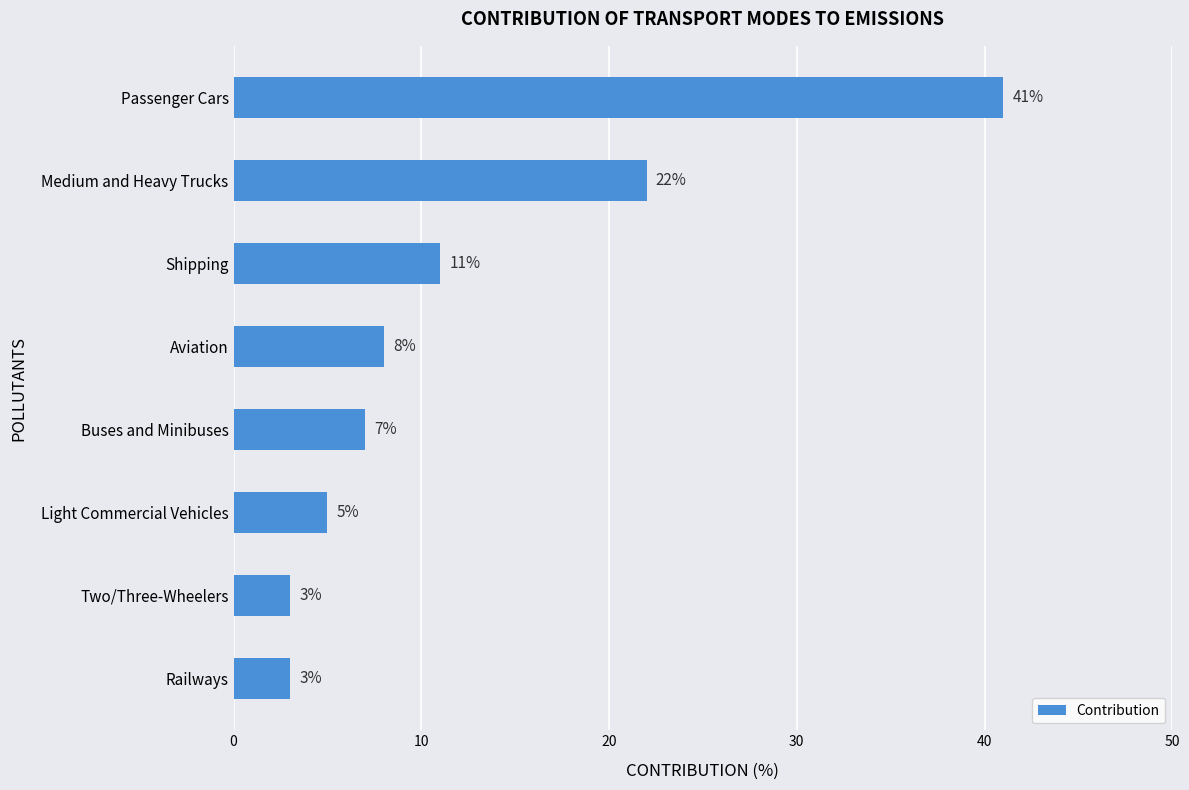

The chart shows a value of 8 at Aviation. True or false?

True